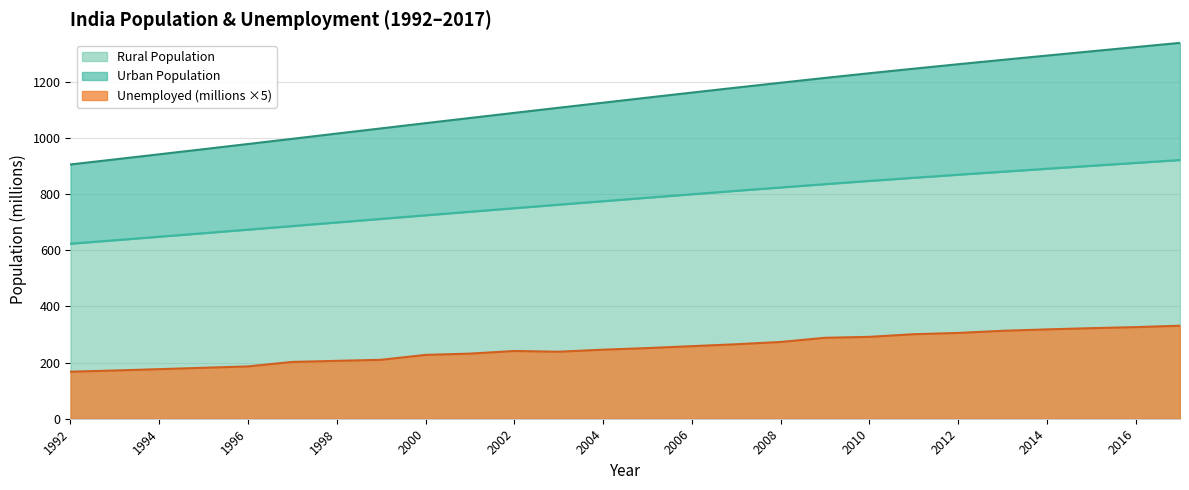

At which label does Rural Population reach its peak?

2017